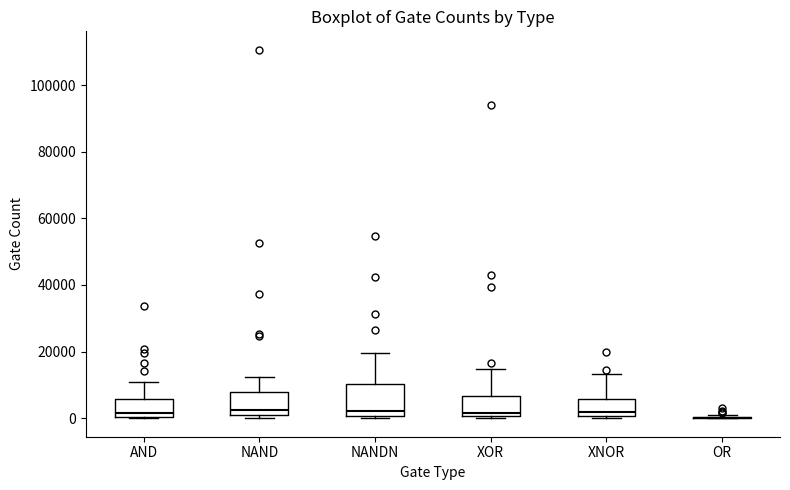

Where is the upper edge of the box for XOR on the y-axis? The values are not printed on the chart, so give them approximately, as read against the axis.

6000